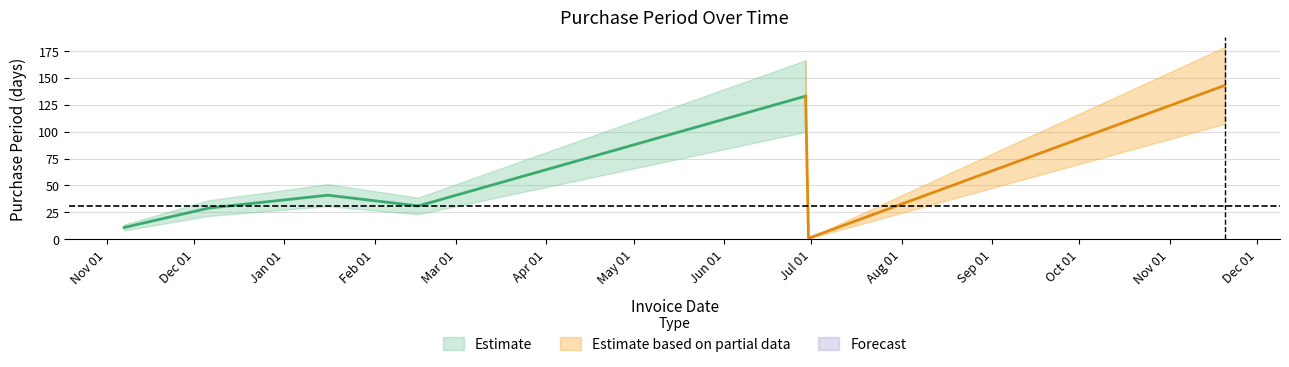

What position from the right is 2017-02-16?

4